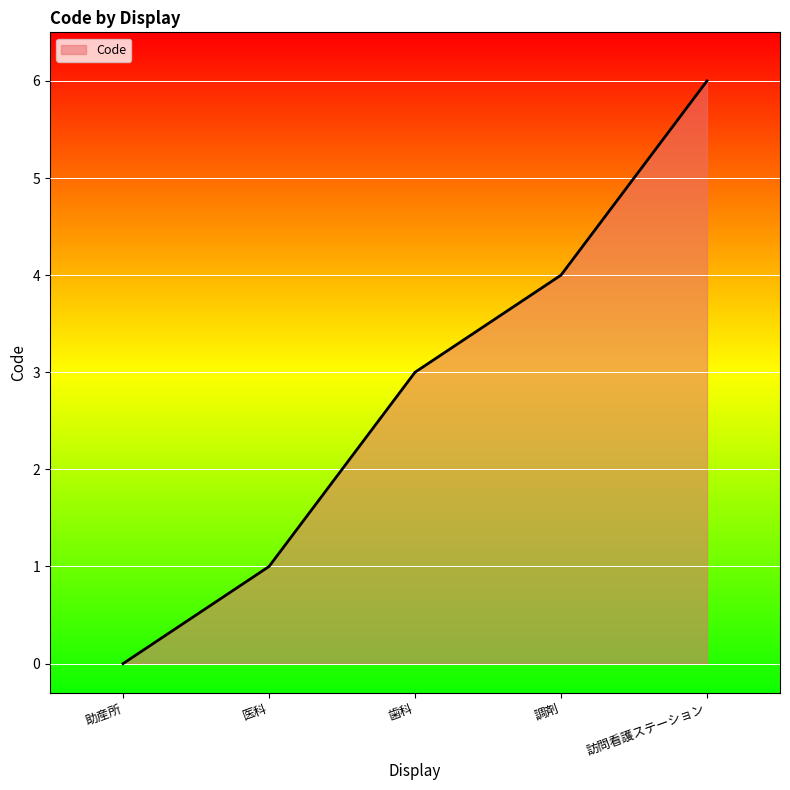

True or false: there are more than 0 points higher than both neighbors.

False